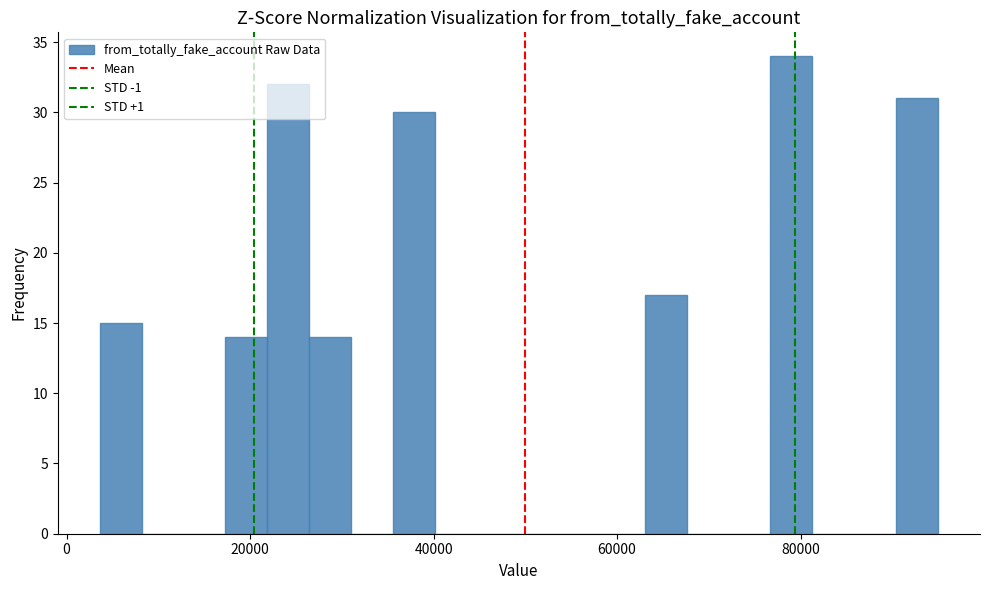

Around what value on the x-axis is the tallest bar? Give the approximate position of its centre, as read against the axis.

78000